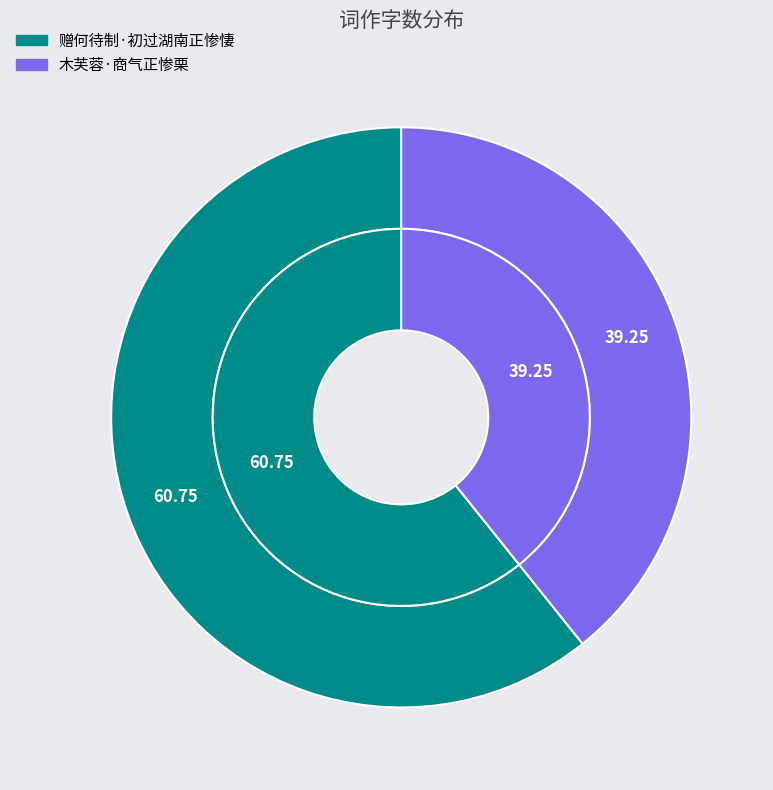

Do 木芙蓉·商气正惨栗 and 赠何待制·初过湖南正惨悽 together represent more than half of the pie?

Yes